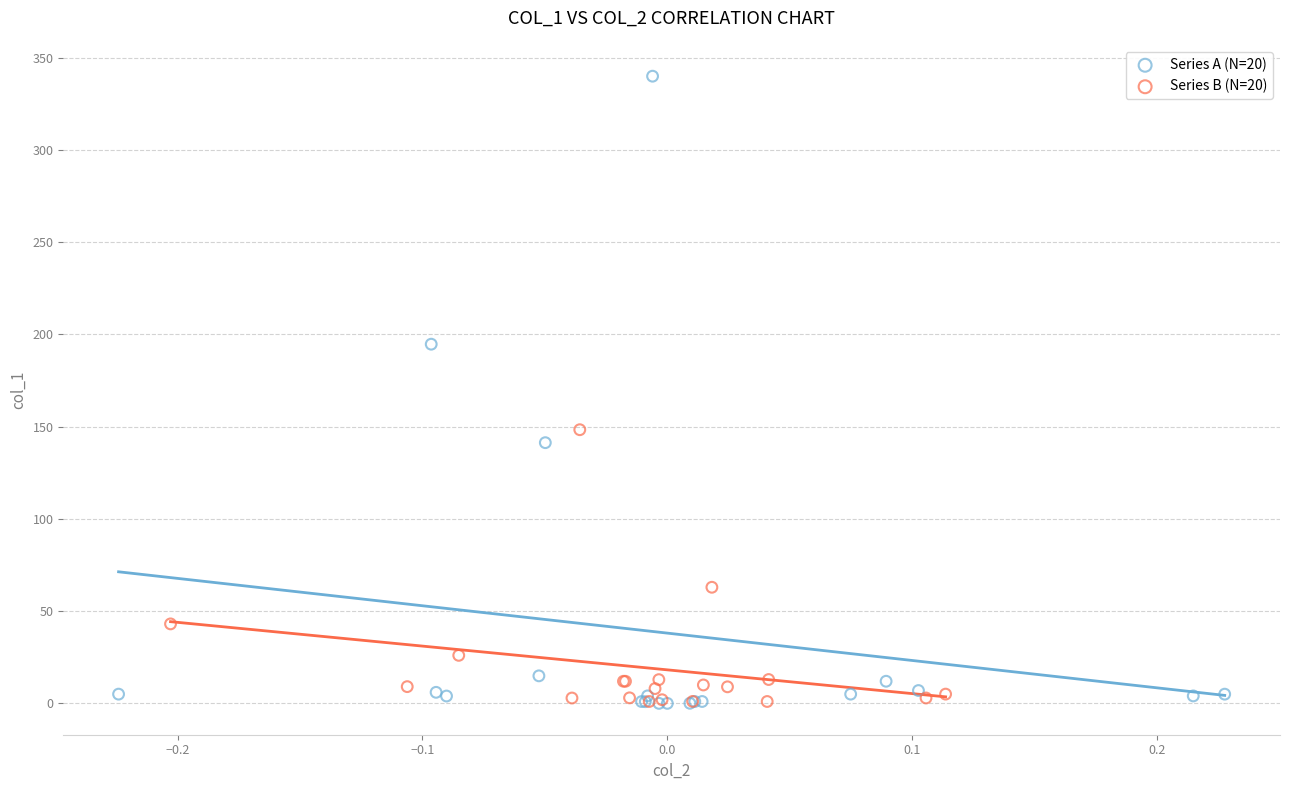

Which series contains the highest Y value?

Series A (N=20)